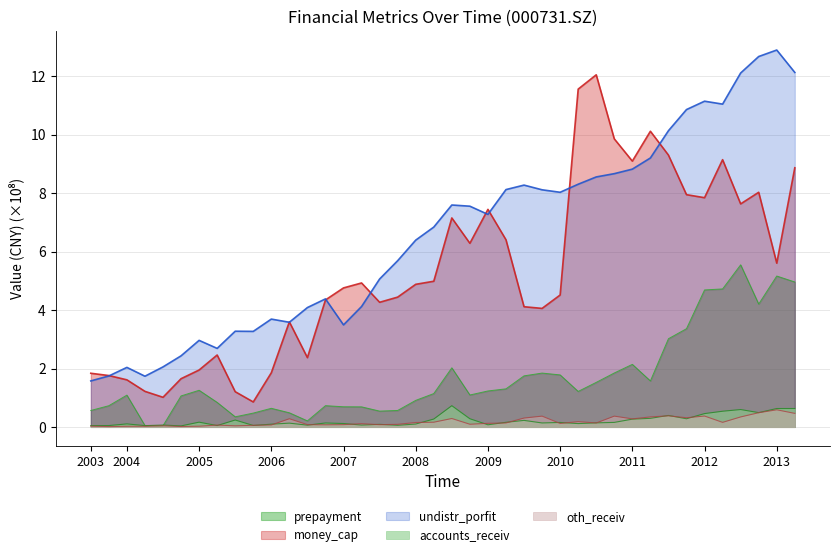

What is the total value across all series at 20100930?

22.4